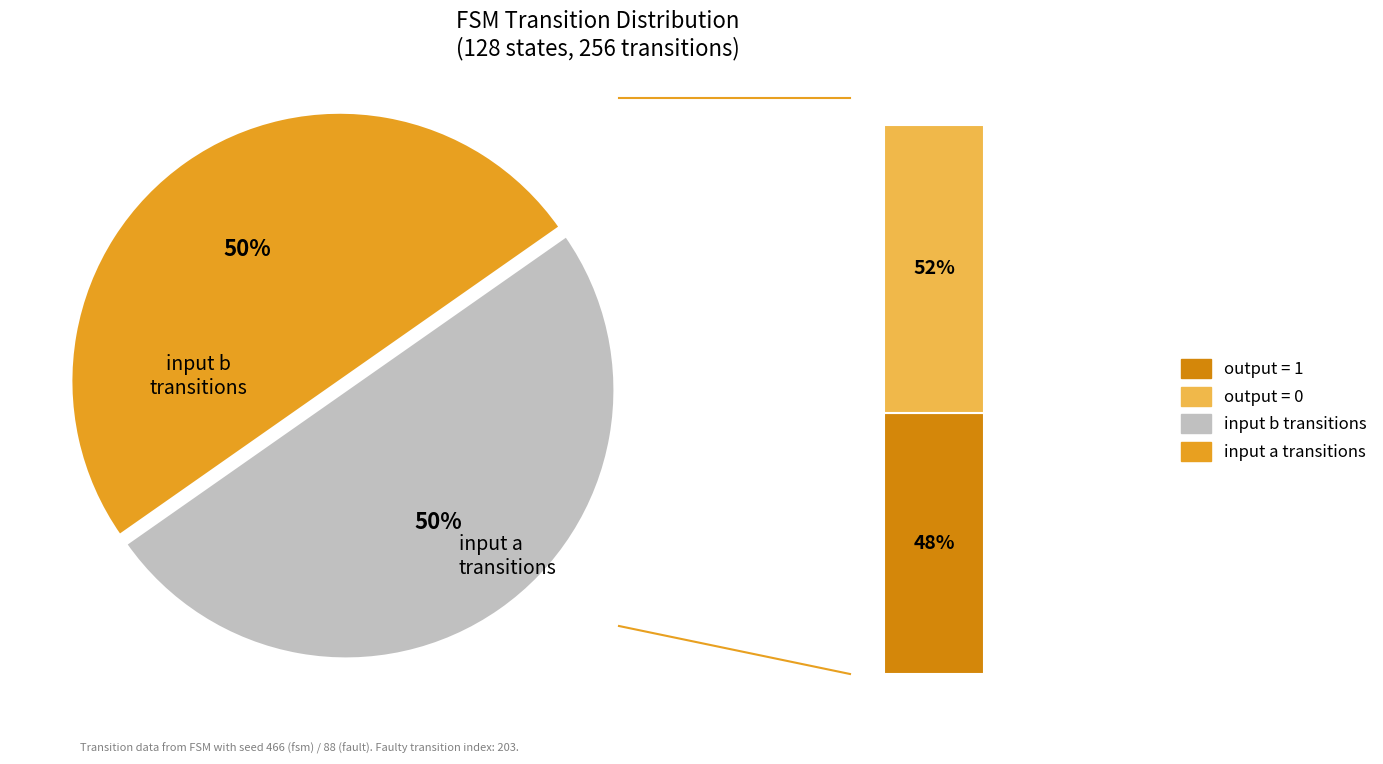

Does output_symbol=0 (input a) account for over 50% of the chart?

No